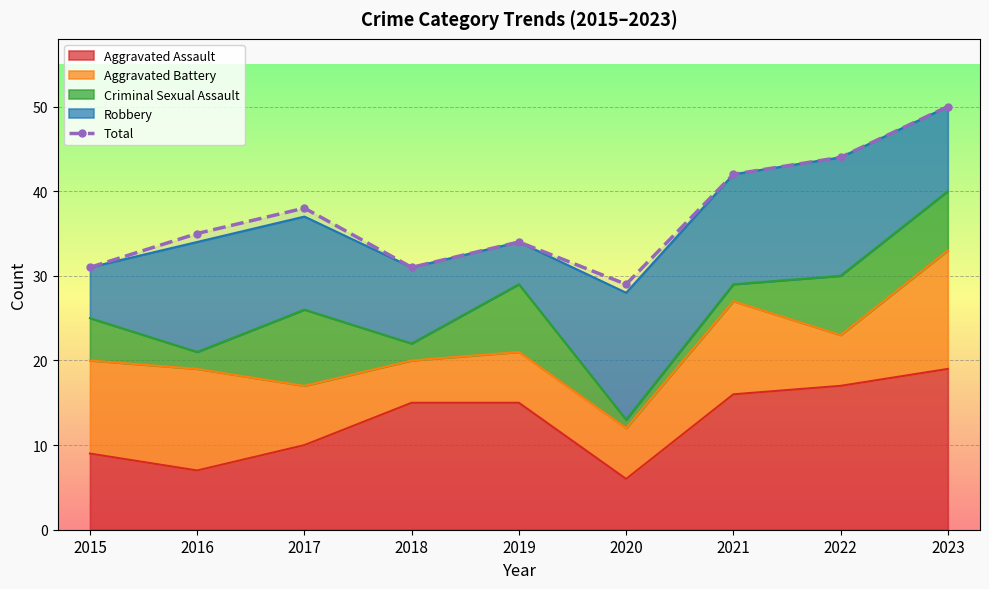

What is the value of the 4th point from the left?

31